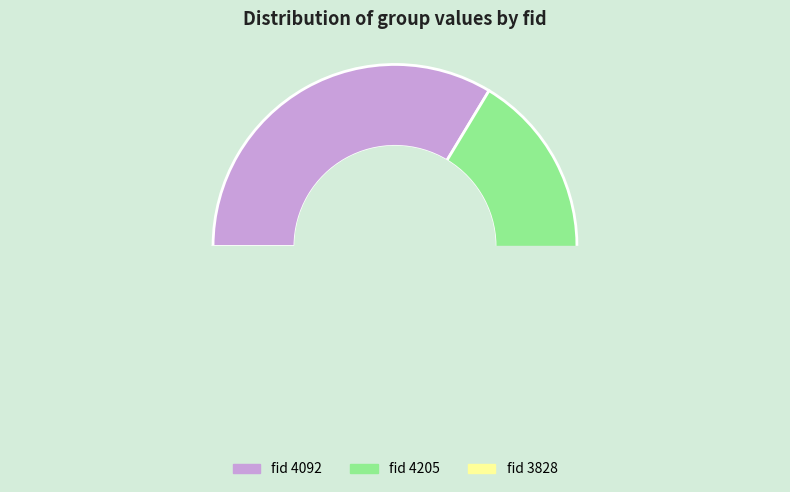

What is the smallest slice in the pie chart?

3828